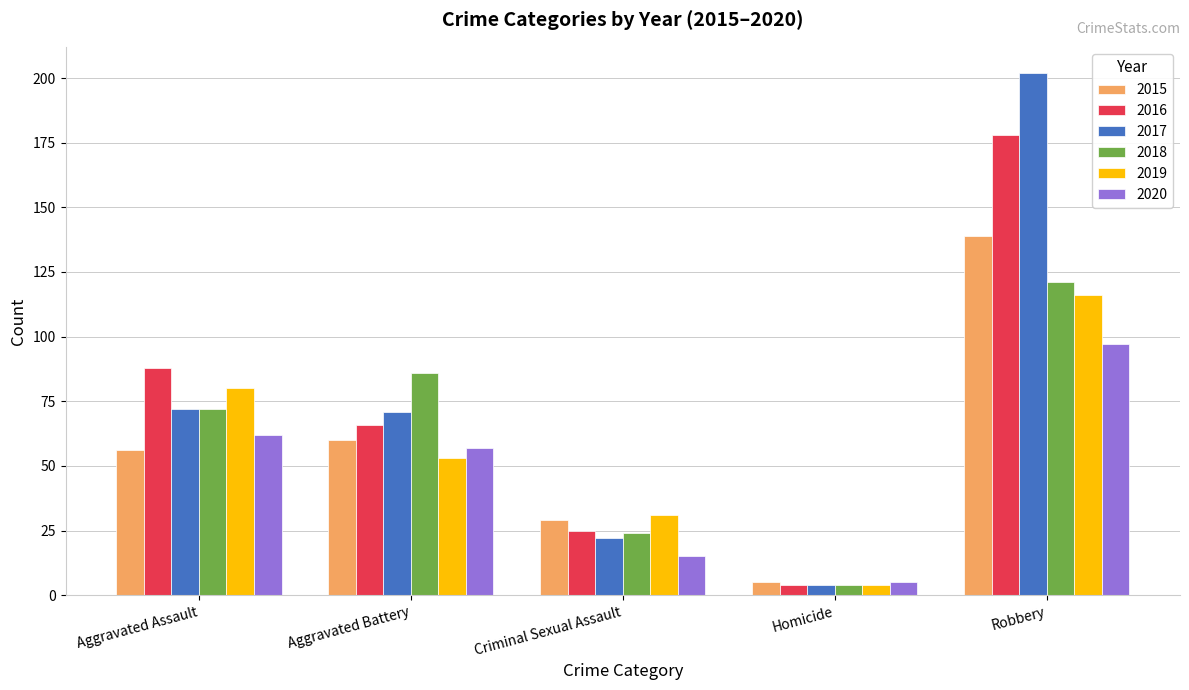

The 2019 series shows 26 at Aggravated Battery. True or false?

False